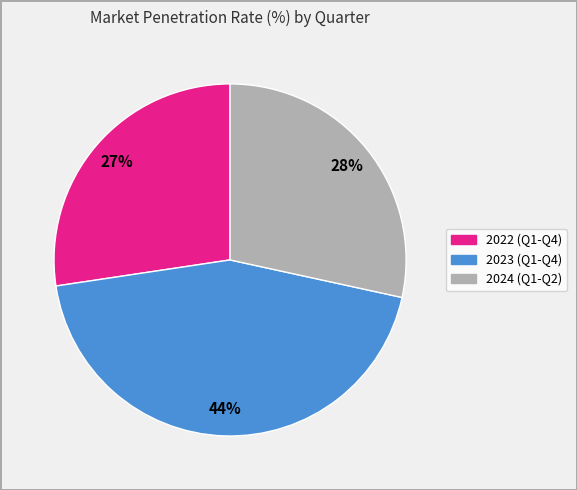

Is there any slice that represents more than half of the pie?

No